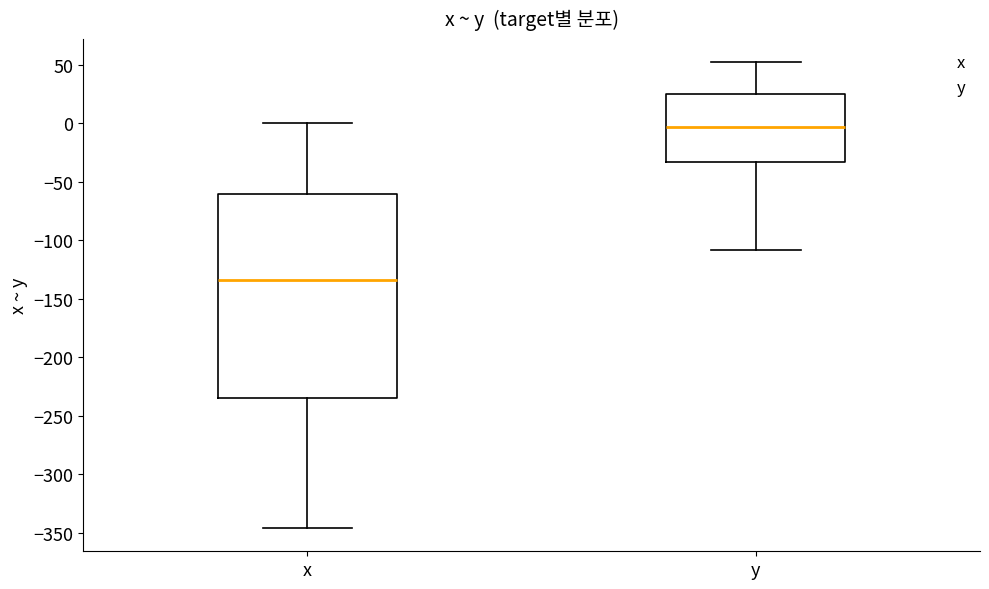

Comparing the boxes themselves (not the whiskers), which one is the tallest?

x